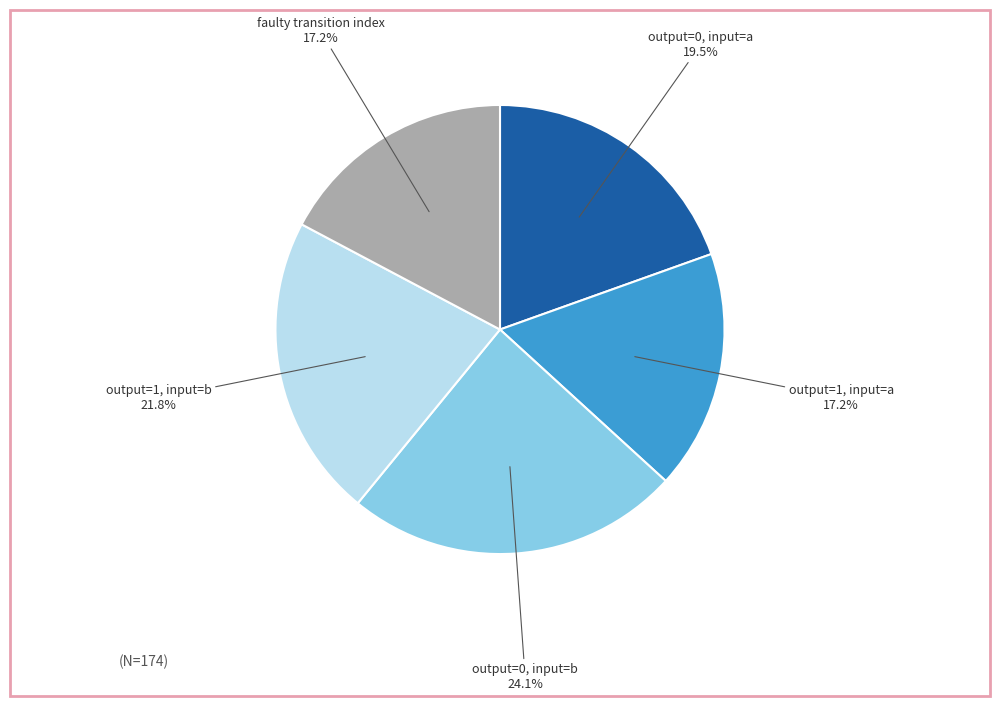

Is there a majority slice in this chart?

No